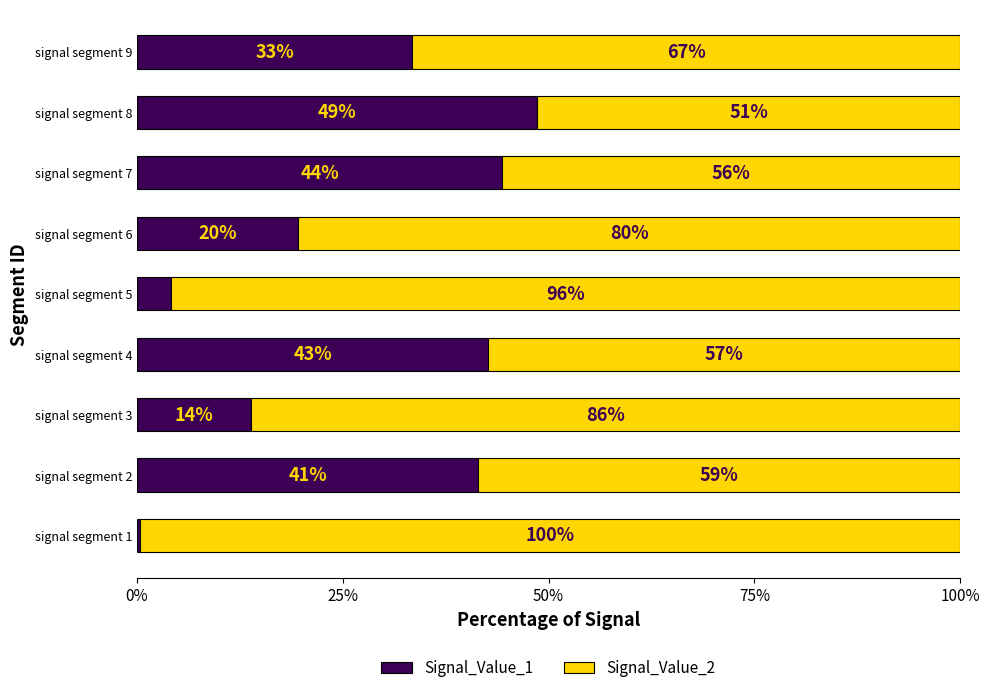

What are all the series names shown in the legend?

Signal_Value_1, Signal_Value_2